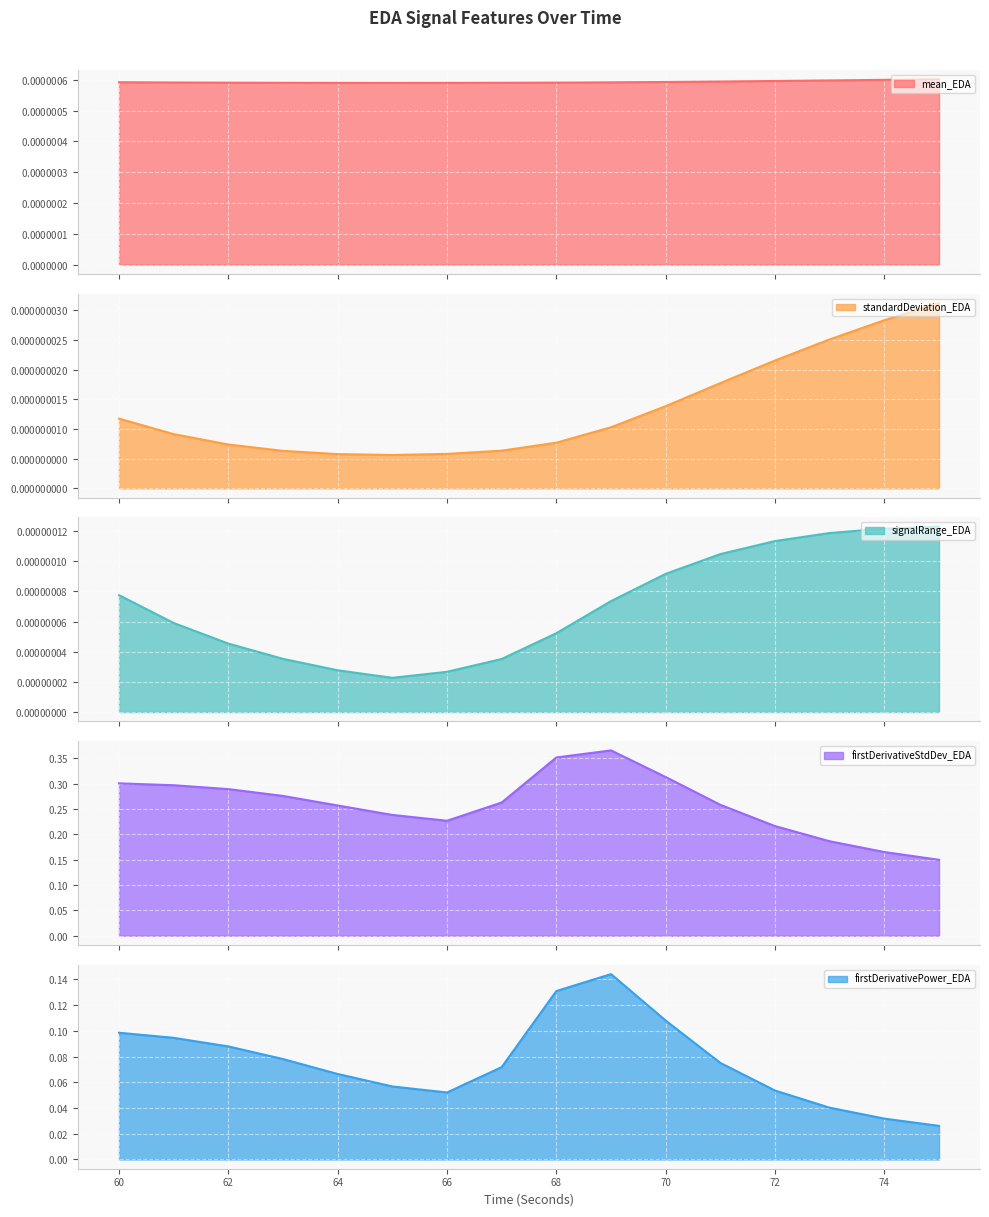

Reading left to right, extract all data points from this chart.

mean_EDA: 60=0.0	61=0.0	62=0.0	63=0.0	64=0.0	65=0.0	66=0.0	67=0.0	68=0.0	69=0.0	70=0.0	71=0.0	72=0.0	73=0.0	74=0.0	75=0.0
standardDeviation_EDA: 60=0.0	61=0.0	62=0.0	63=0.0	64=0.0	65=0.0	66=0.0	67=0.0	68=0.0	69=0.0	70=0.0	71=0.0	72=0.0	73=0.0	74=0.0	75=0.0
signalRange_EDA: 60=0.0	61=0.0	62=0.0	63=0.0	64=0.0	65=0.0	66=0.0	67=0.0	68=0.0	69=0.0	70=0.0	71=0.0	72=0.0	73=0.0	74=0.0	75=0.0
firstDerivativeStdDev_EDA: 60=0.3	61=0.3	62=0.3	63=0.3	64=0.3	65=0.2	66=0.2	67=0.3	68=0.4	69=0.4	70=0.3	71=0.3	72=0.2	73=0.2	74=0.2	75=0.1
firstDerivativePower_EDA: 60=0.1	61=0.1	62=0.1	63=0.1	64=0.1	65=0.1	66=0.1	67=0.1	68=0.1	69=0.1	70=0.1	71=0.1	72=0.1	73=0.0	74=0.0	75=0.0